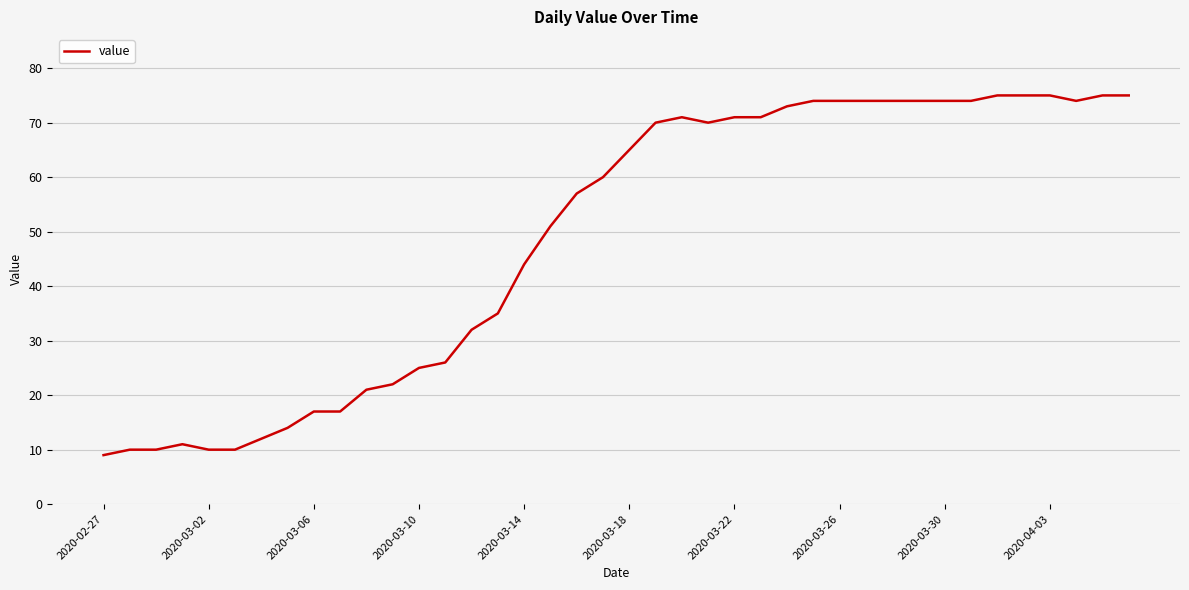

What is the smallest value displayed?

9